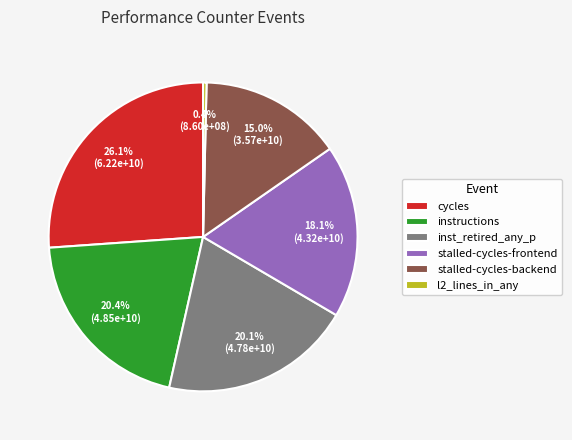

To the nearest percent, what is the difference between the largest and smallest slice percentages?

26%